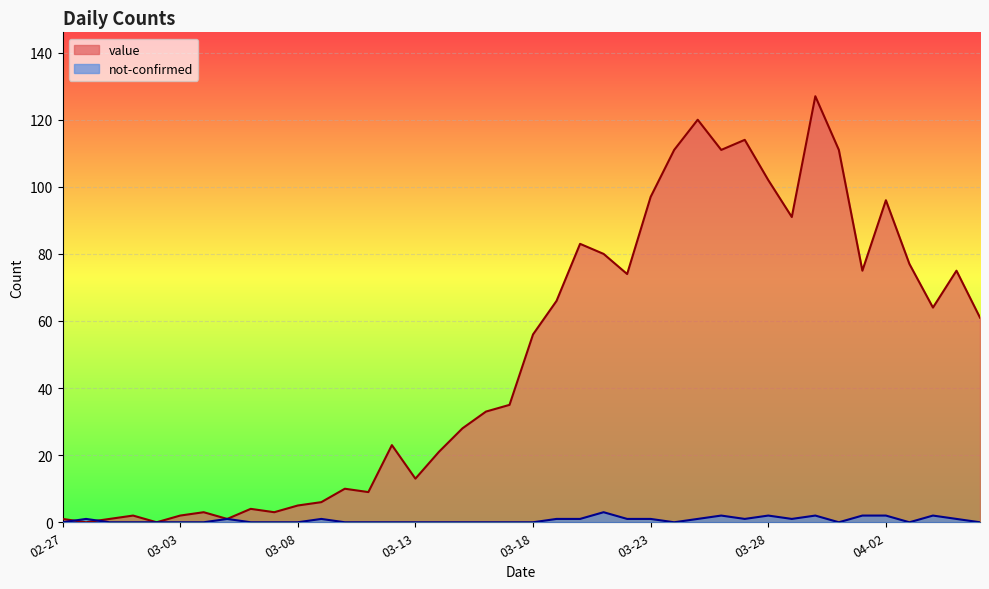

List the series in order of their peak value, highest first.

value, not-confirmed